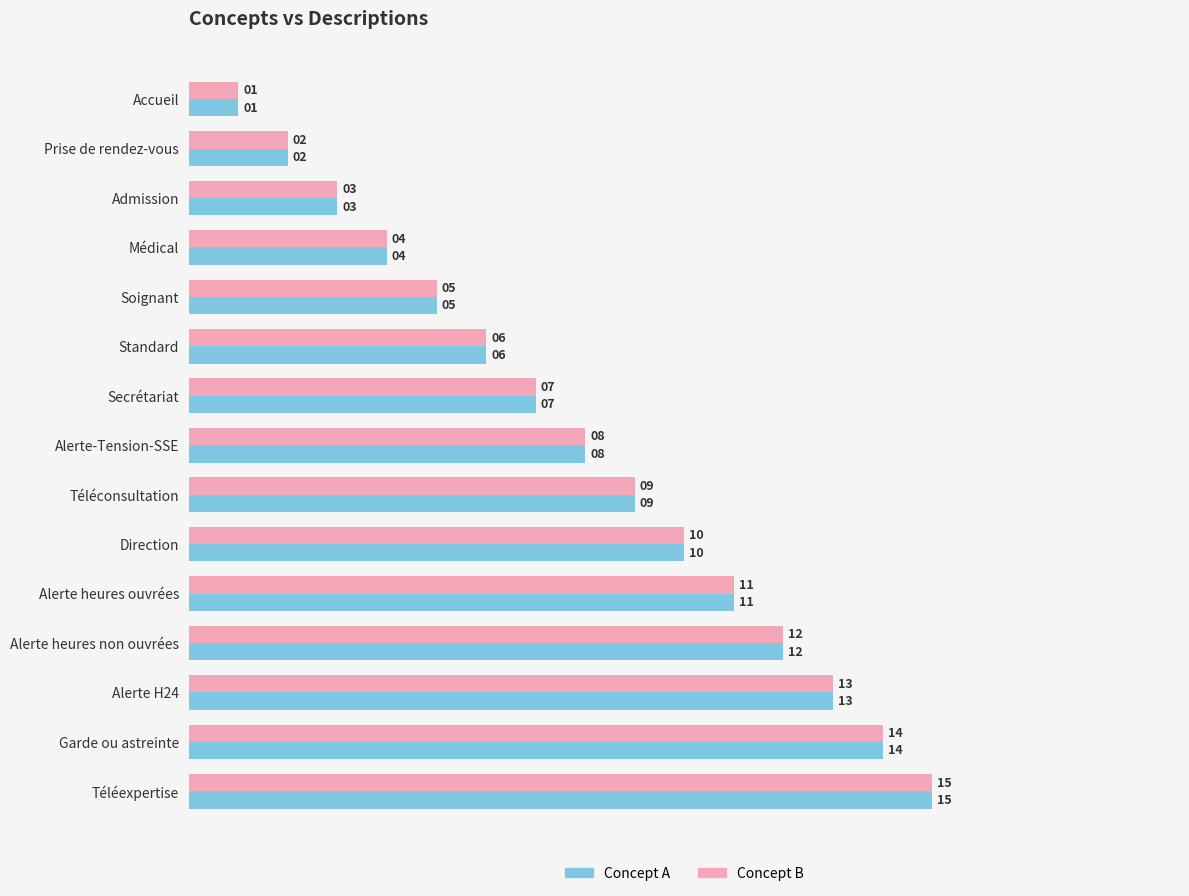

The value of Concept A at Téléexpertise is 15. True or false?

True